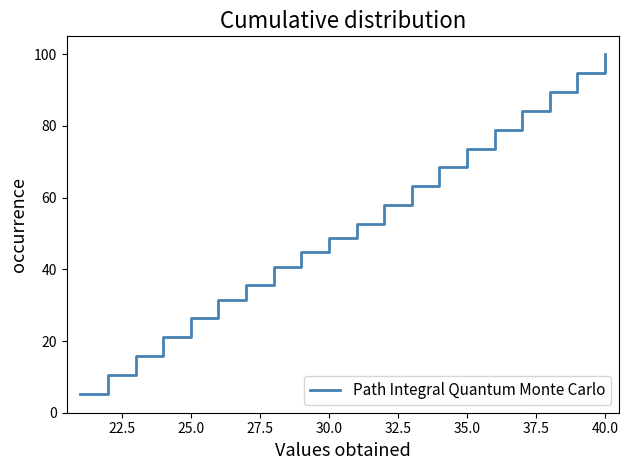

What is the minimum value shown in the chart?

5.3